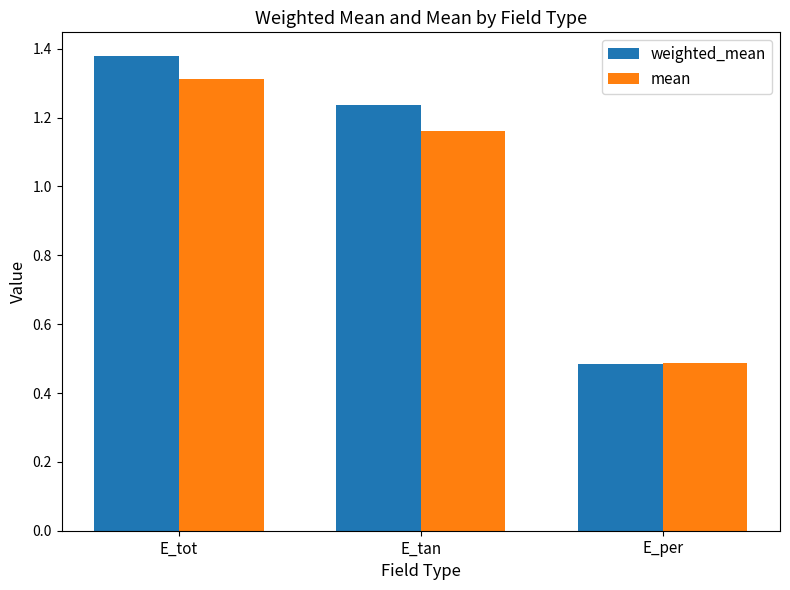

Which series has the widest spread of values?

weighted_mean